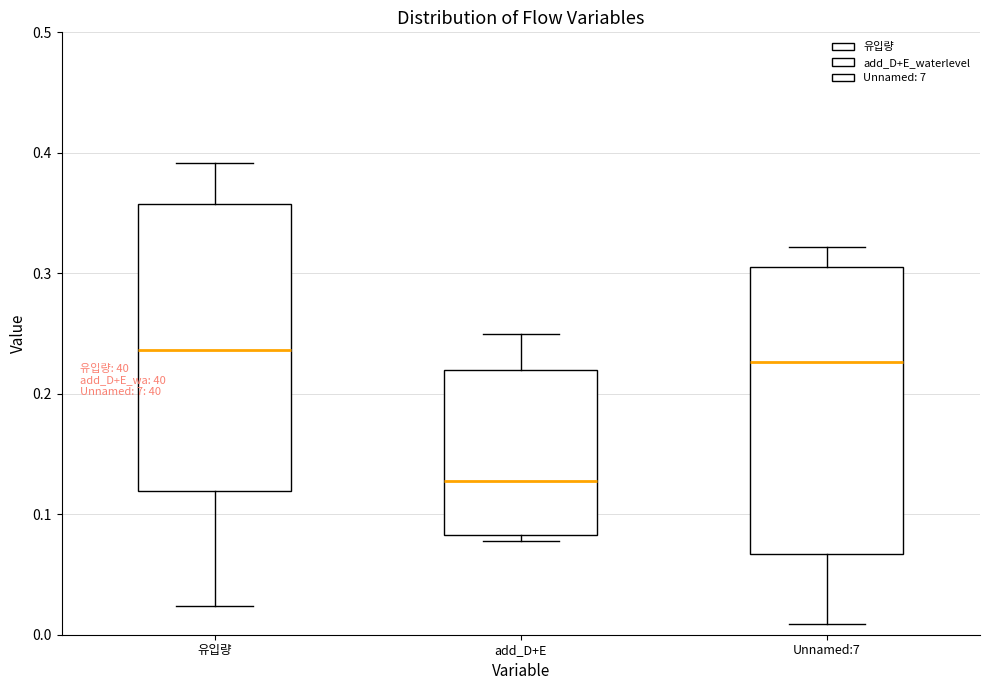

Reading left to right, read every box against the y-axis: the position of its median line, the range the box covers, and the ends of its whiskers. The values are not printed on the chart, so give them approximately, as read against the axis.

유입량: median 0.24, box 0.12 to 0.36, whiskers 0.02 to 0.39
add_D+E: median 0.13, box 0.08 to 0.22, whiskers 0.08 (just below the box's lower edge) to 0.25
Unnamed:7: median 0.23, box 0.07 to 0.31, whiskers 0.01 to 0.32